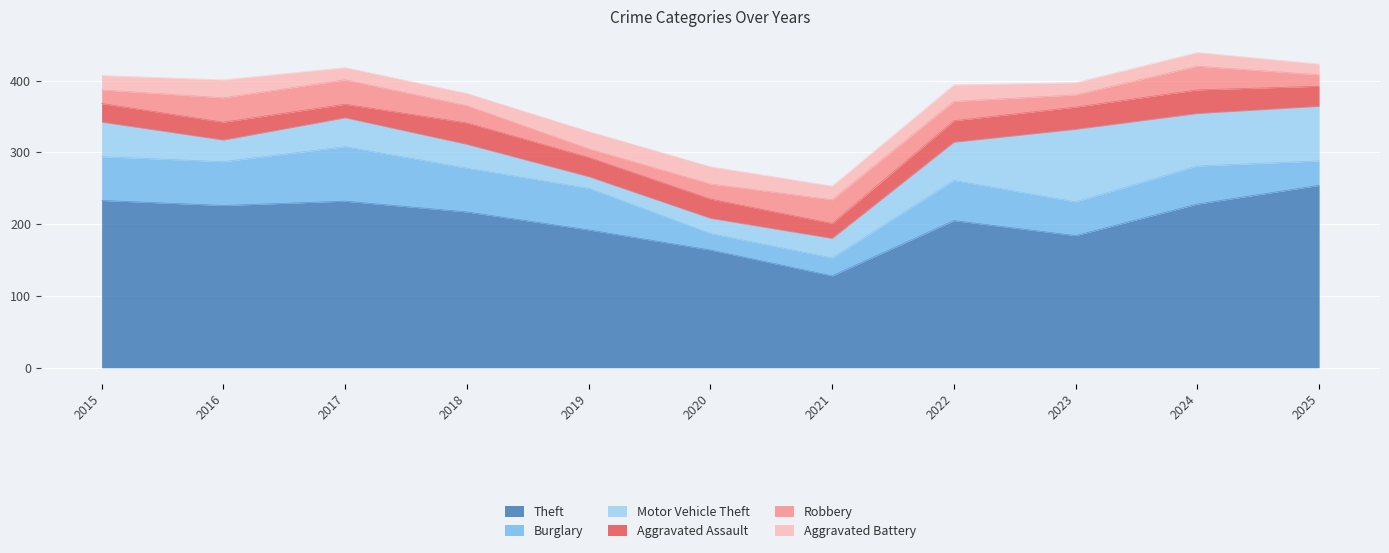

Which series has the largest range (max minus min)?

Theft